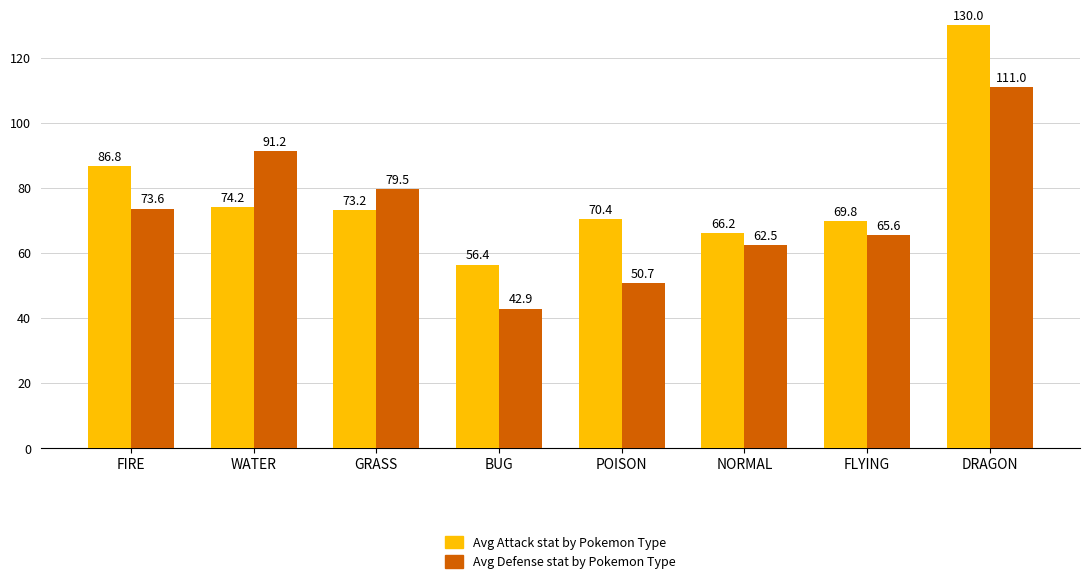

How many bars are there in each group?

2